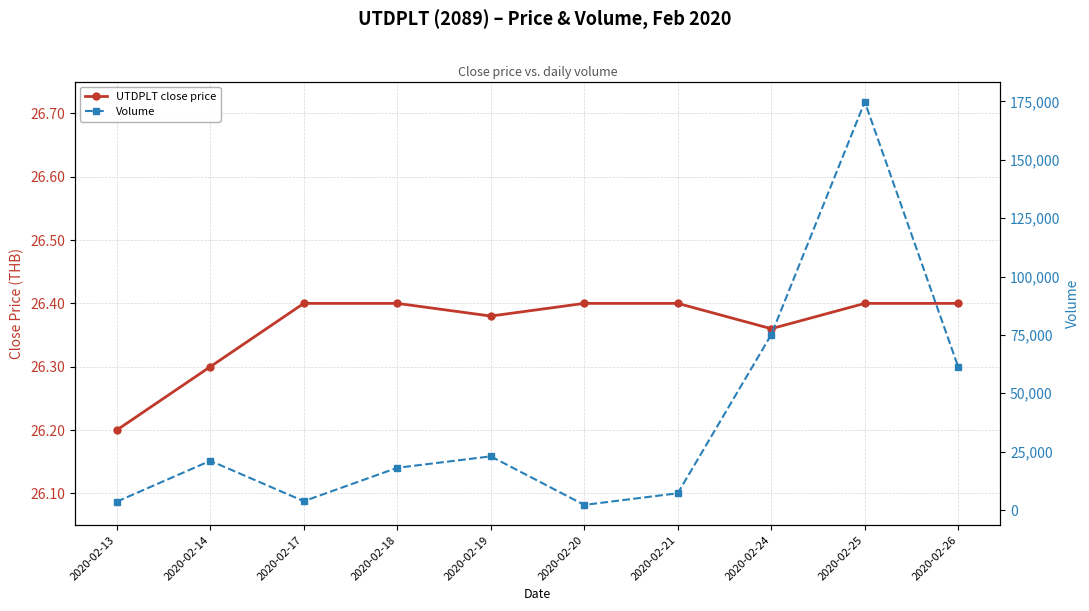

List the series in order of their peak value, lowest first.

UTDPLT close price, Volume